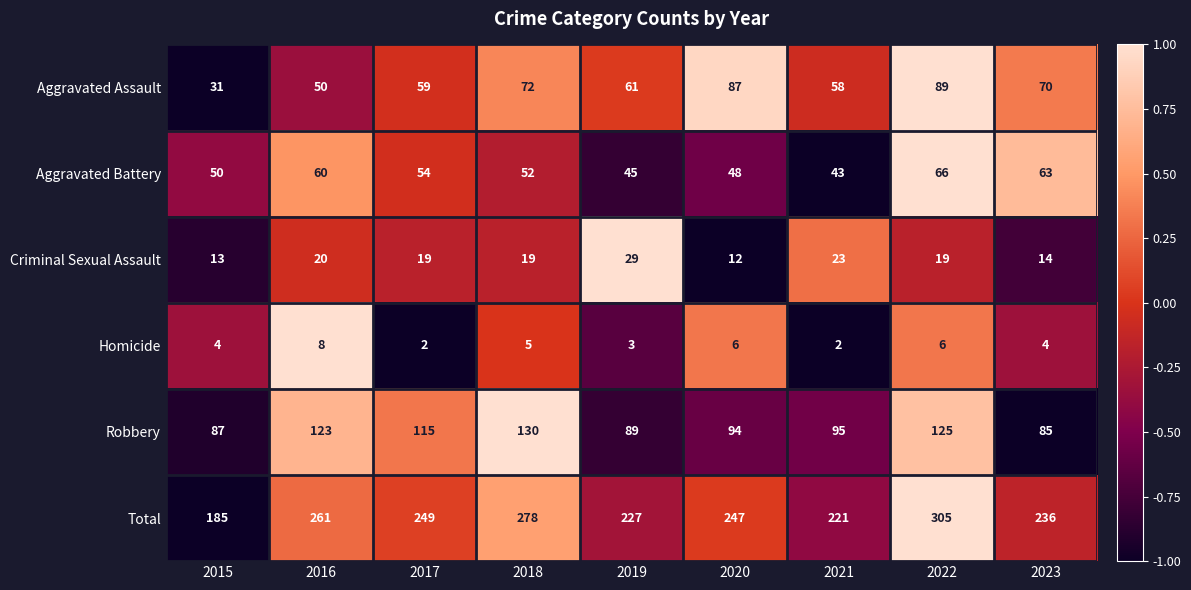

Which series changed the most between 2015 and 2021?

Total